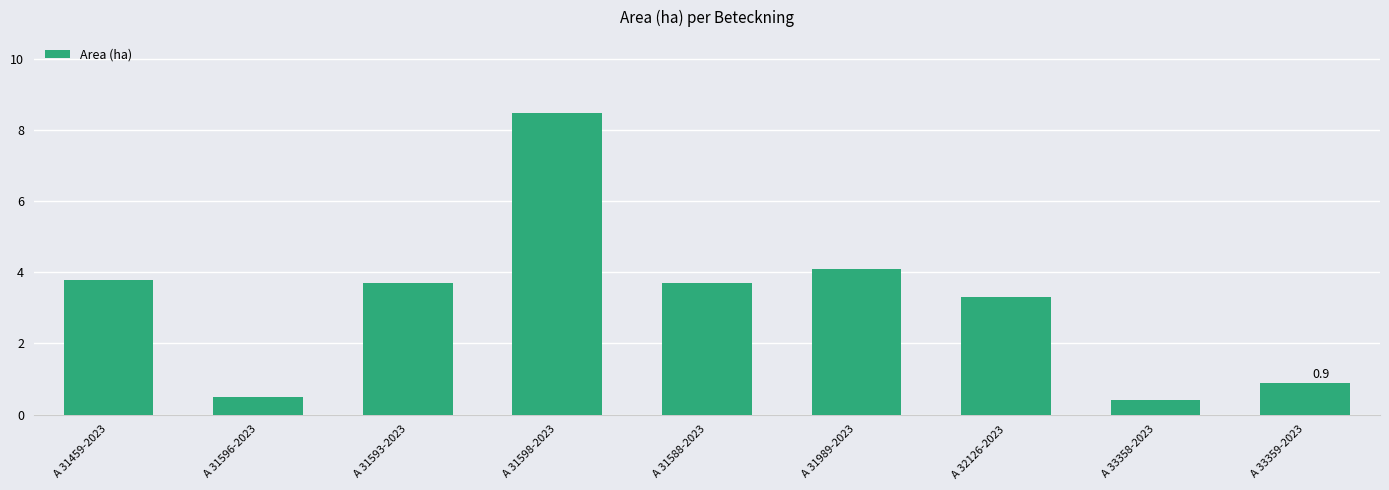

Reading left to right, transcribe all the data shown in this chart.

A 31459-2023=3.8	A 31596-2023=0.5	A 31593-2023=3.7	A 31598-2023=8.5	A 31588-2023=3.7	A 31989-2023=4.1	A 32126-2023=3.3	A 33358-2023=0.4	A 33359-2023=0.9